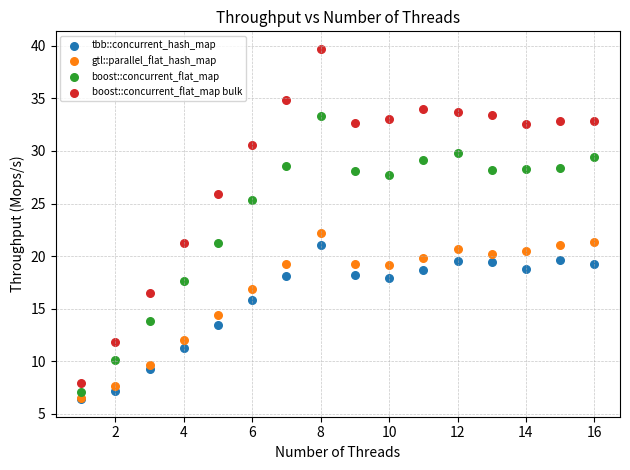

Across all series, what Y value is closest to 23?

22.2